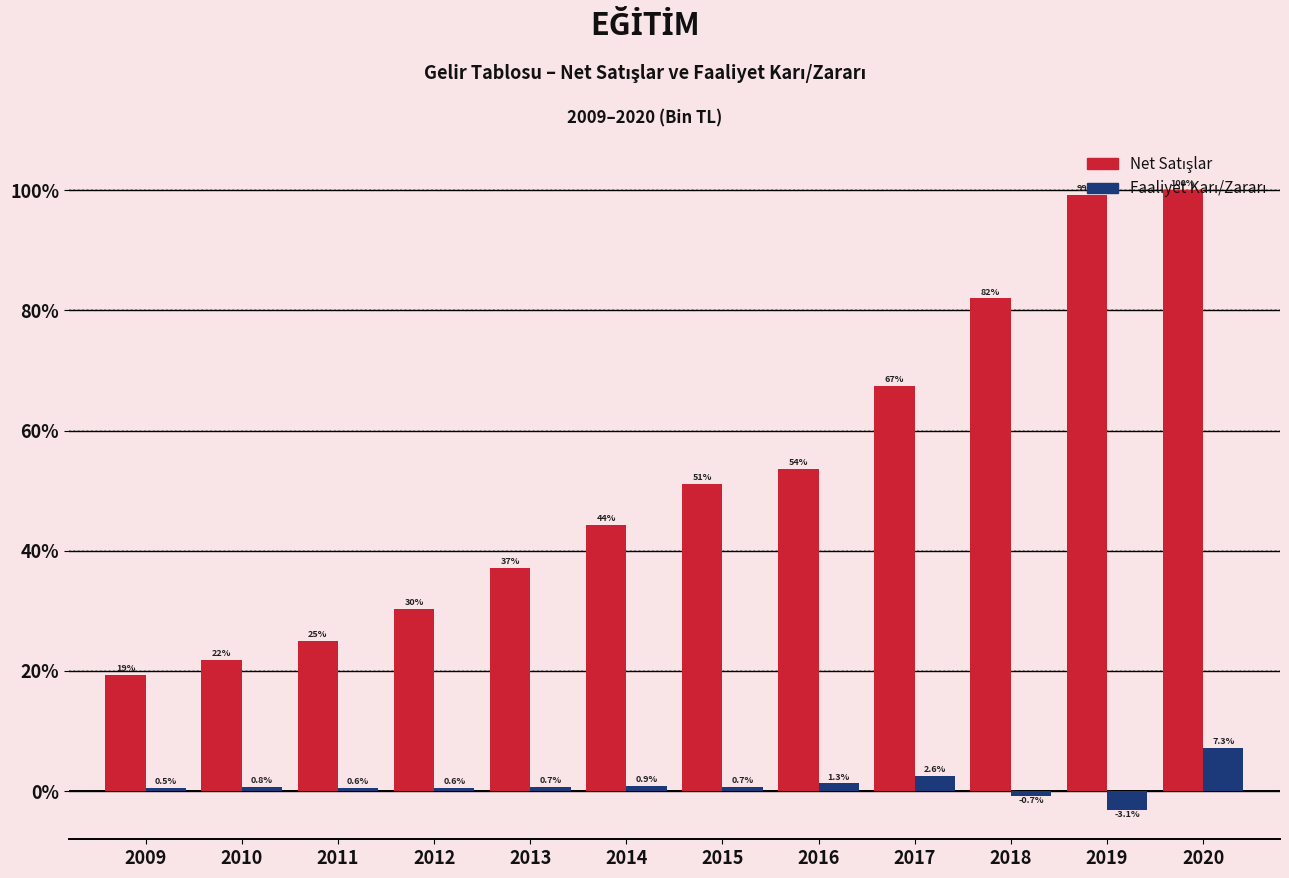

What is the minimum value shown in the chart?

-3.1